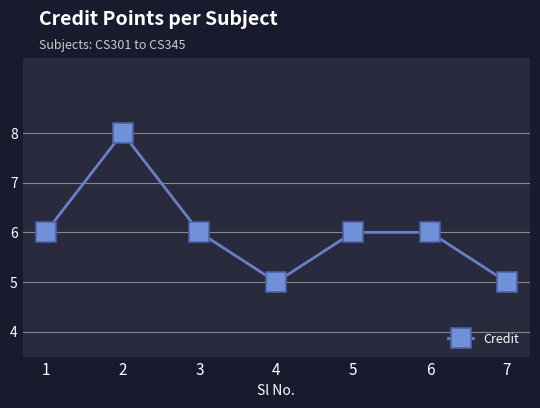

What is the change in value from 5 to 7?

-1